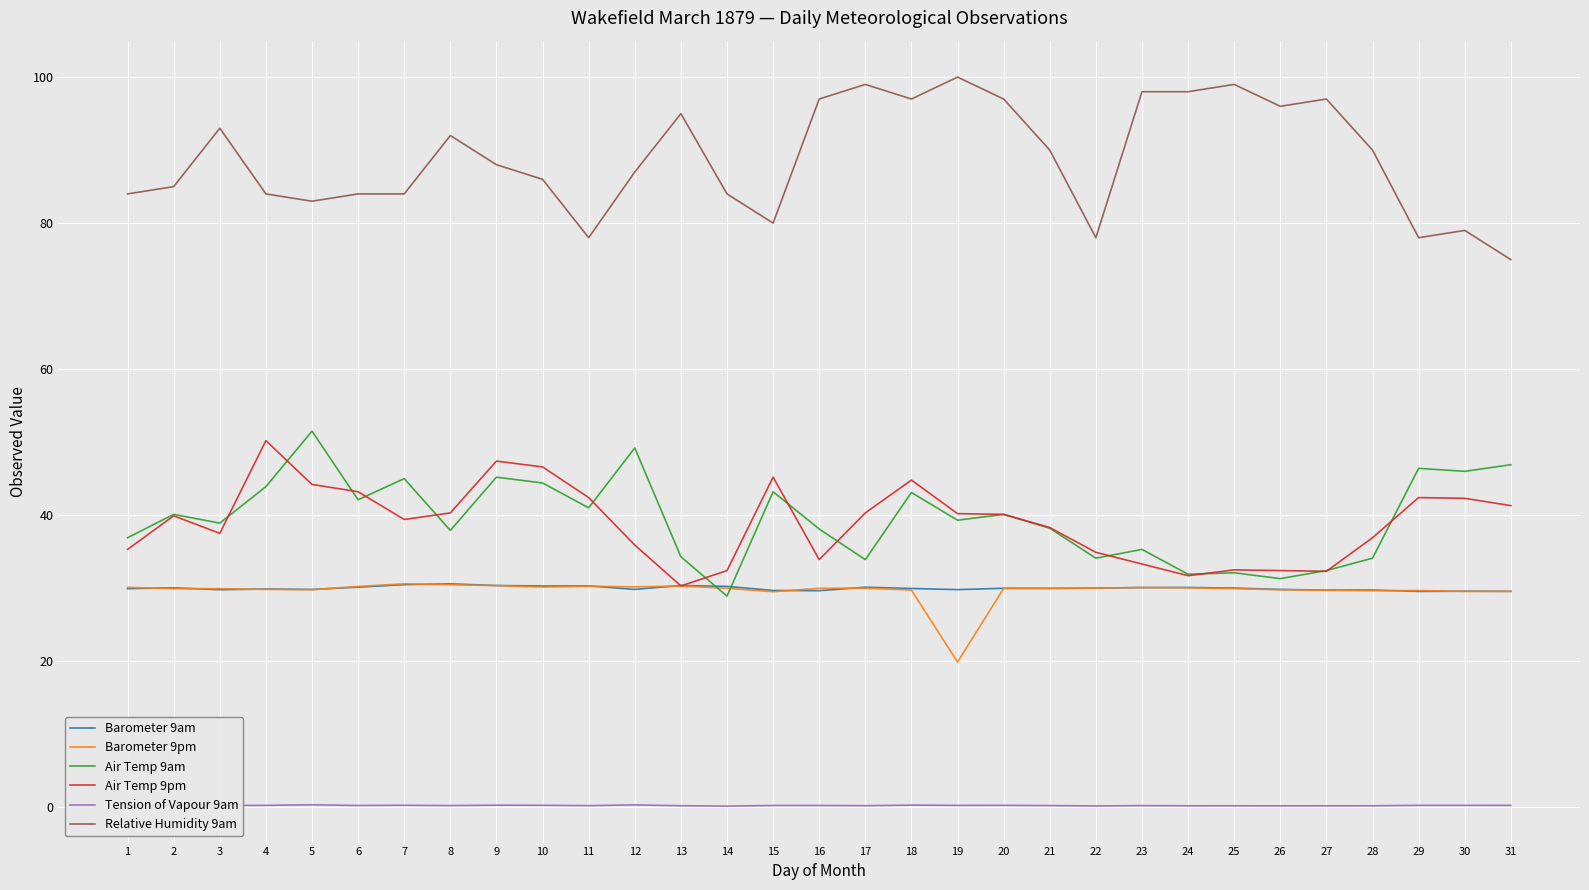

Which series has the widest spread of values?

Relative Humidity 9am